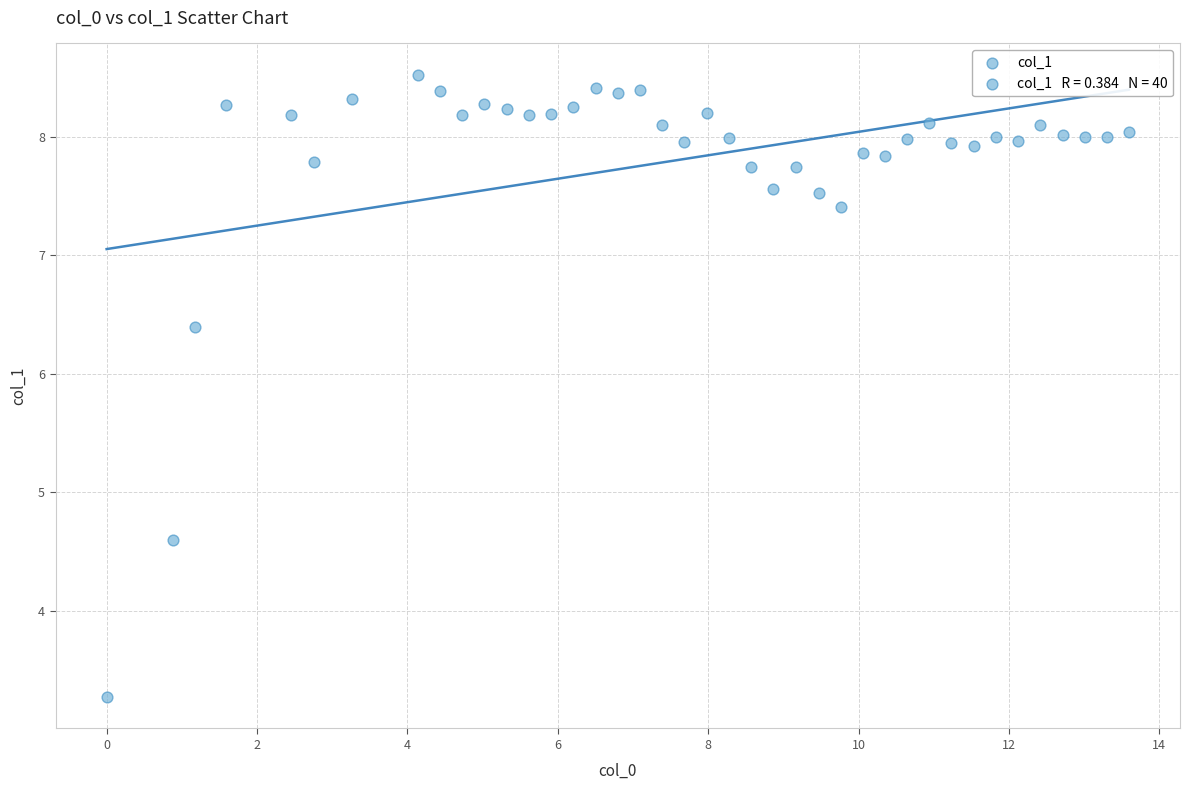

What is the range of X values (max minus min)?

13.6